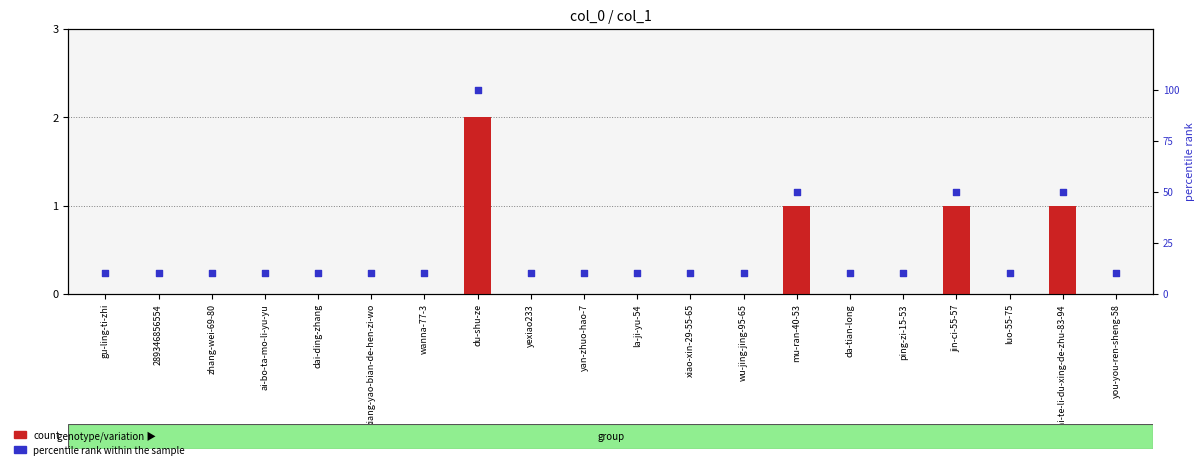

Which series has the largest total across all categories?

percentile rank within the sample